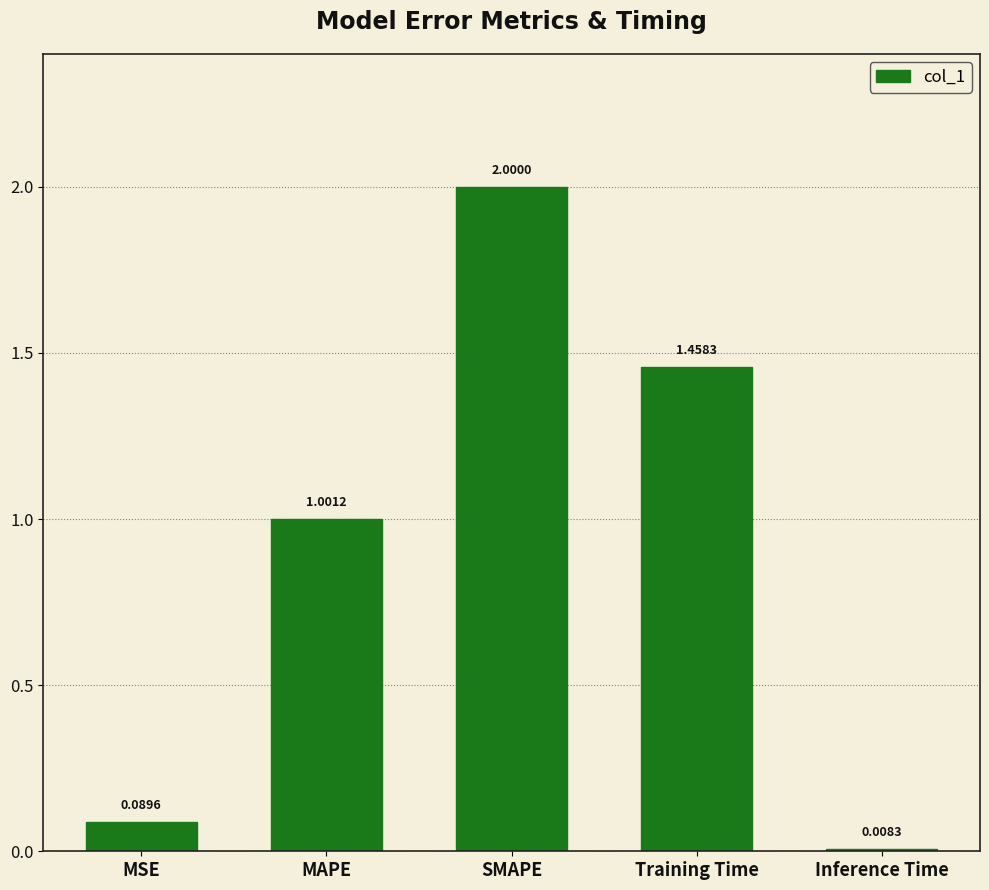

What is the label of the 2nd bar from the left?

MAPE